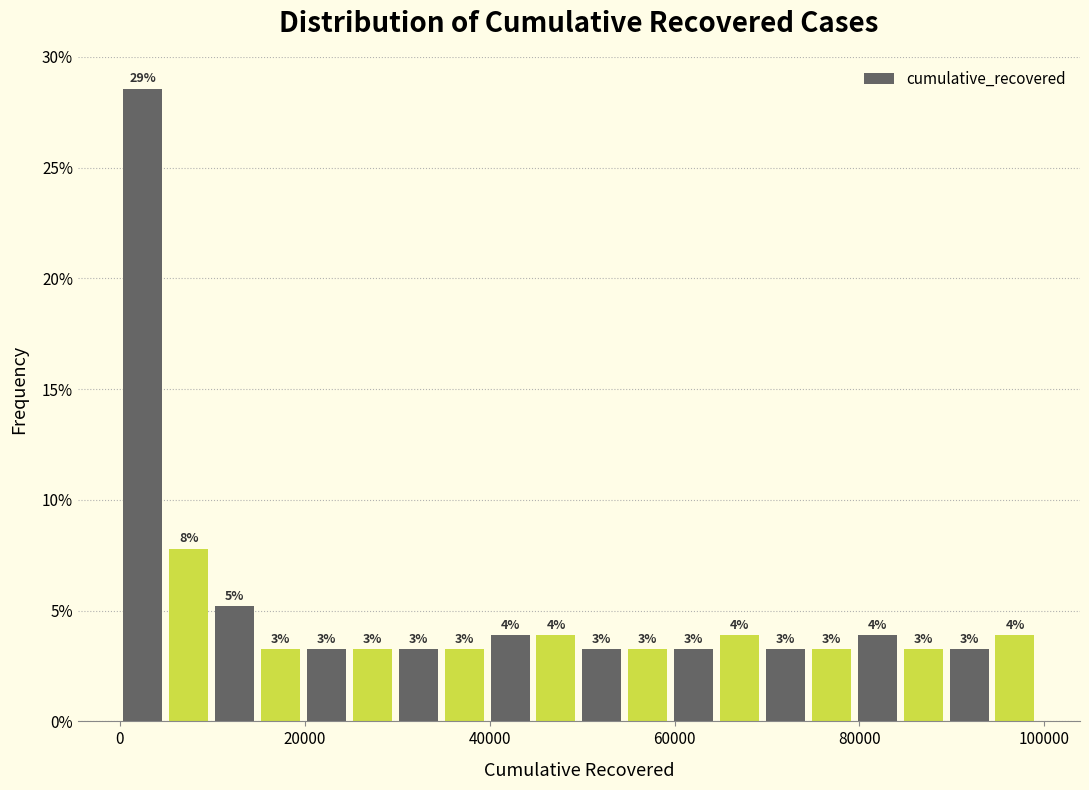

Around what value on the x-axis is the tallest bar? Give the approximate position of its centre, as read against the axis.

2000